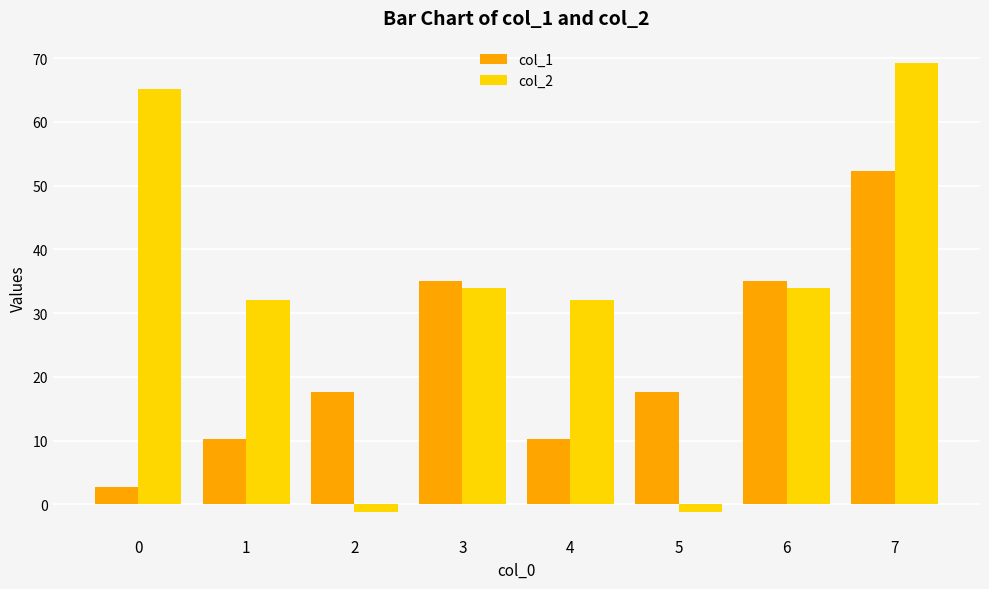

Which series changed the most between 4 and 6?

col_1